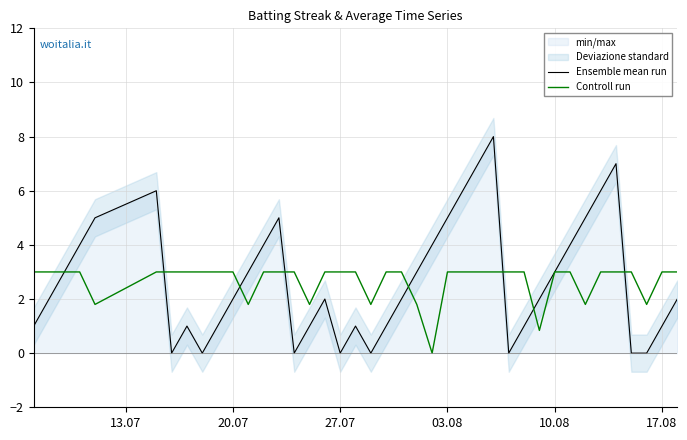

How many positive values does the Ensemble mean run series have?

32